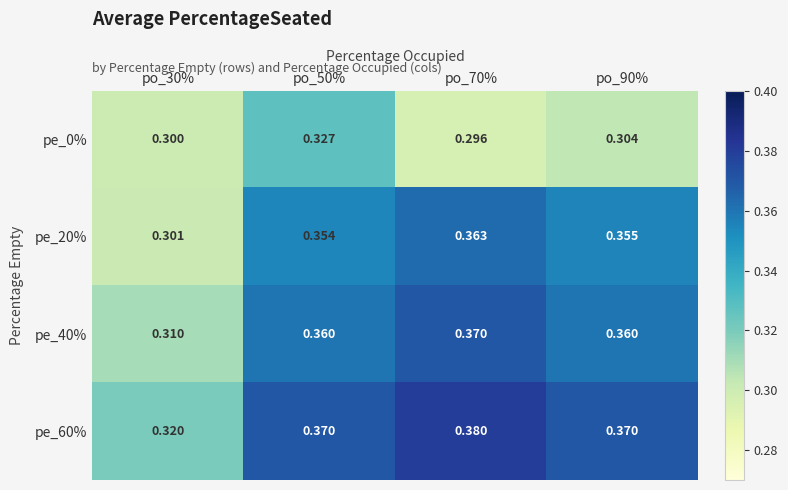

Which series has the largest range (max minus min)?

pe_20%